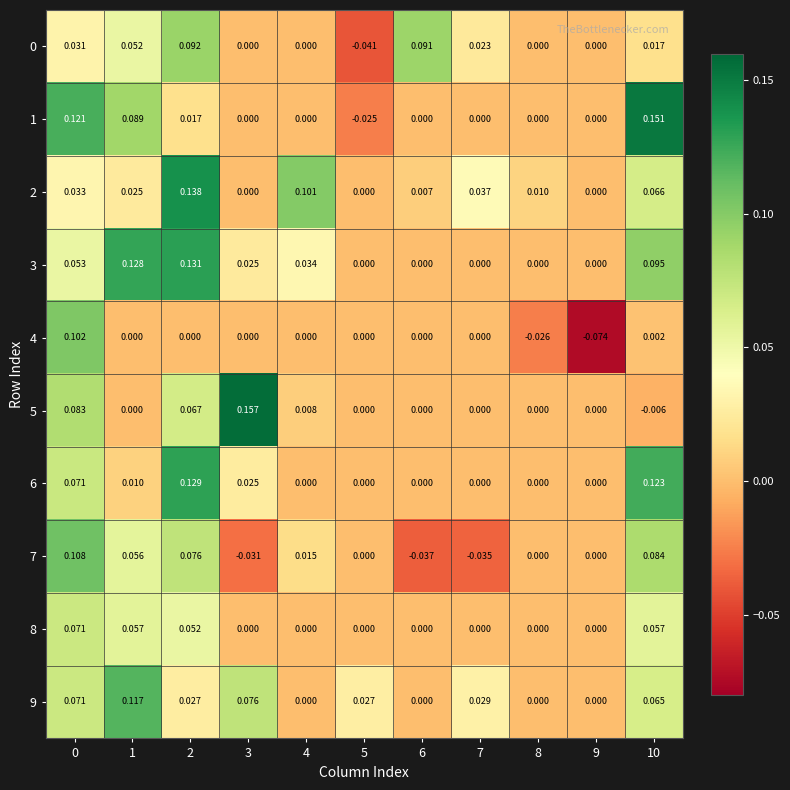

How many data points does each series have?

11